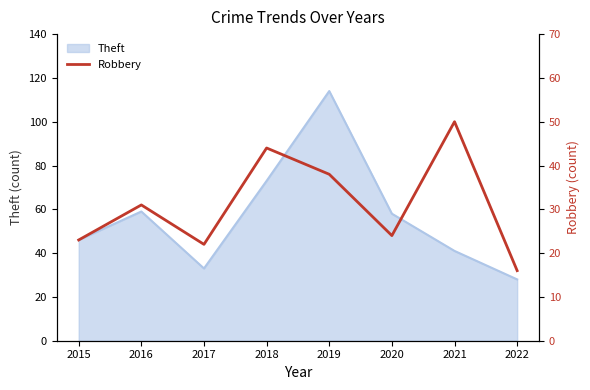

What is the average value?

31